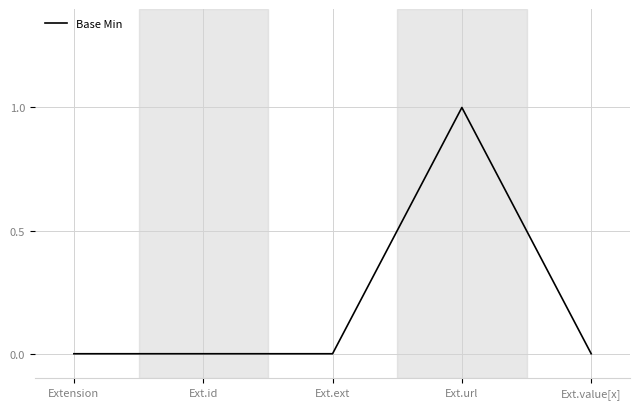

The value at Ext.value[x] is -1. True or false?

False